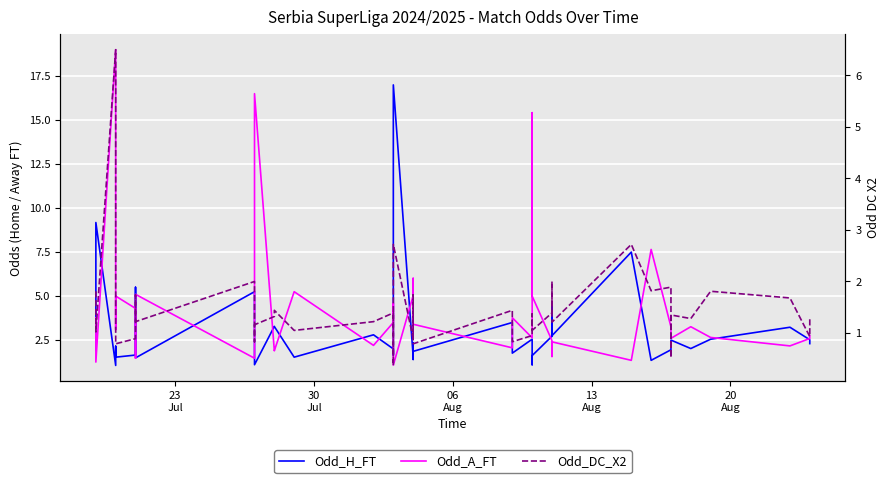

At how many categories does at least one series exceed 10?

4